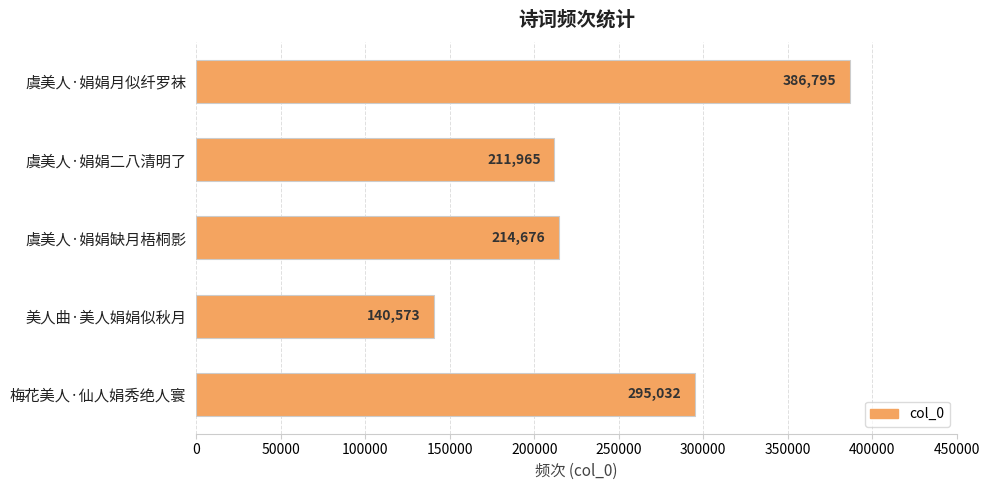

How many series are shown in this chart?

1